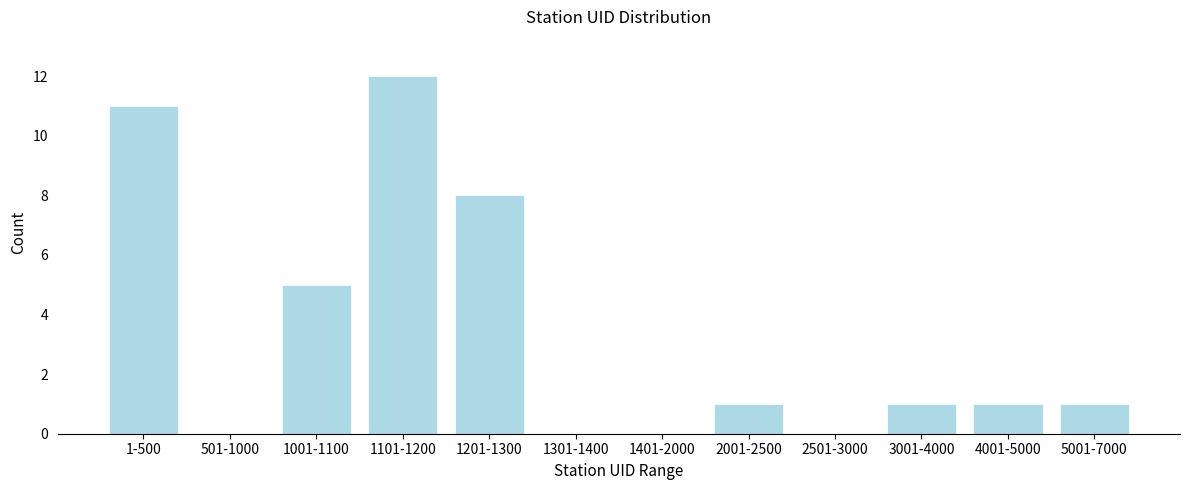

Reading left to right, transcribe all the data shown in this chart.

1-500=11	501-1000=0	1001-1100=5	1101-1200=12	1201-1300=8	1301-1400=0	1401-2000=0	2001-2500=1	2501-3000=0	3001-4000=1	4001-5000=1	5001-7000=1